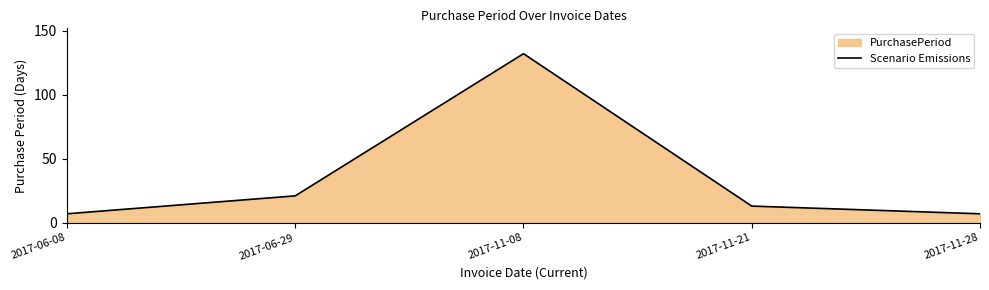

Approximately how many times larger is the value at 2017-11-28 compared to 2017-06-29?

0.3